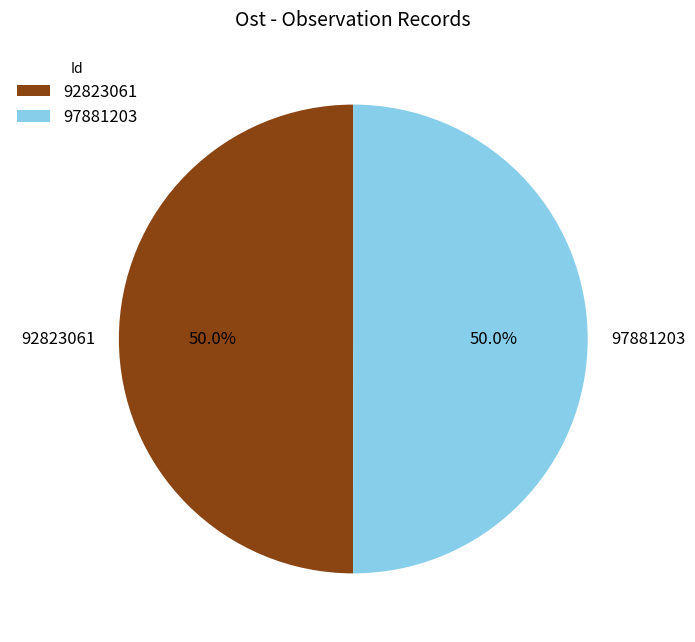

What portion of the pie excludes 97881203?

50.0%